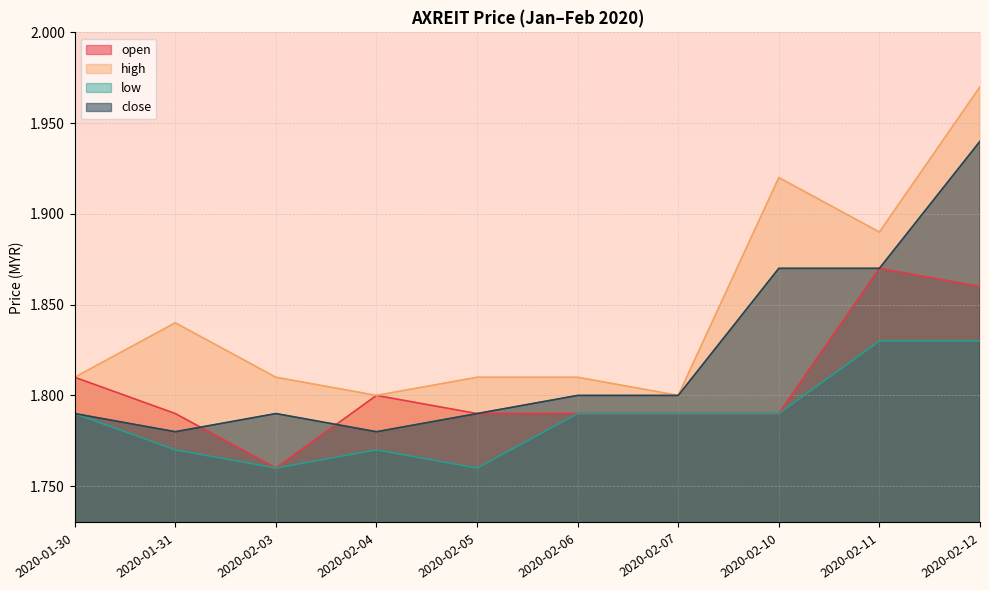

Between 2020-02-03 and 2020-02-12, which series saw the biggest shift?

high